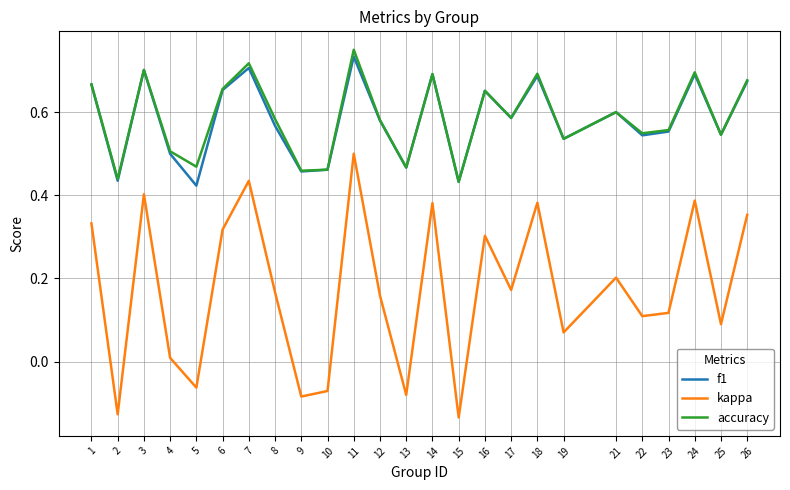

Is the value of kappa at 5 greater than the value of accuracy at 18?

No